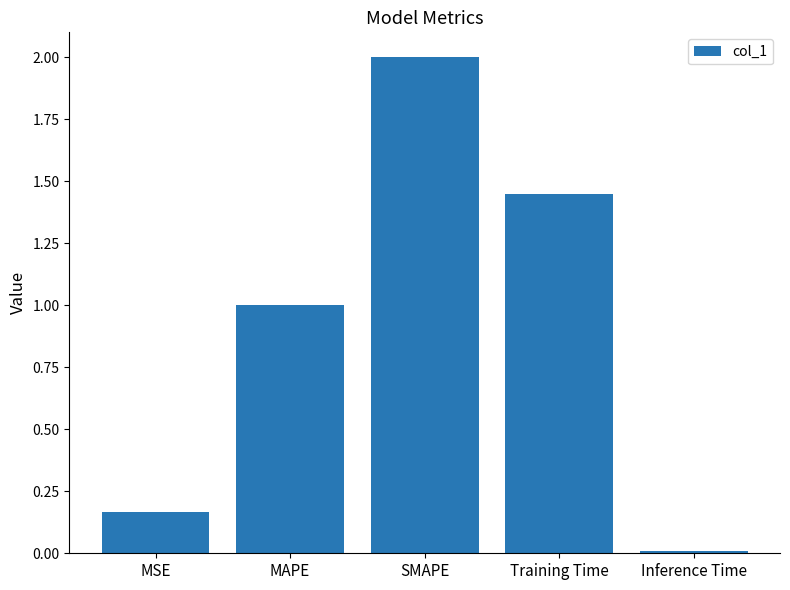

List the labels in order of value, smallest first.

Inference Time, MSE, MAPE, Training Time, SMAPE